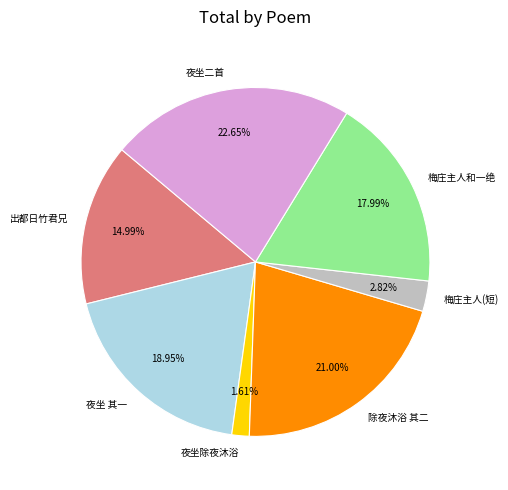

Is there any slice that represents more than half of the pie?

No